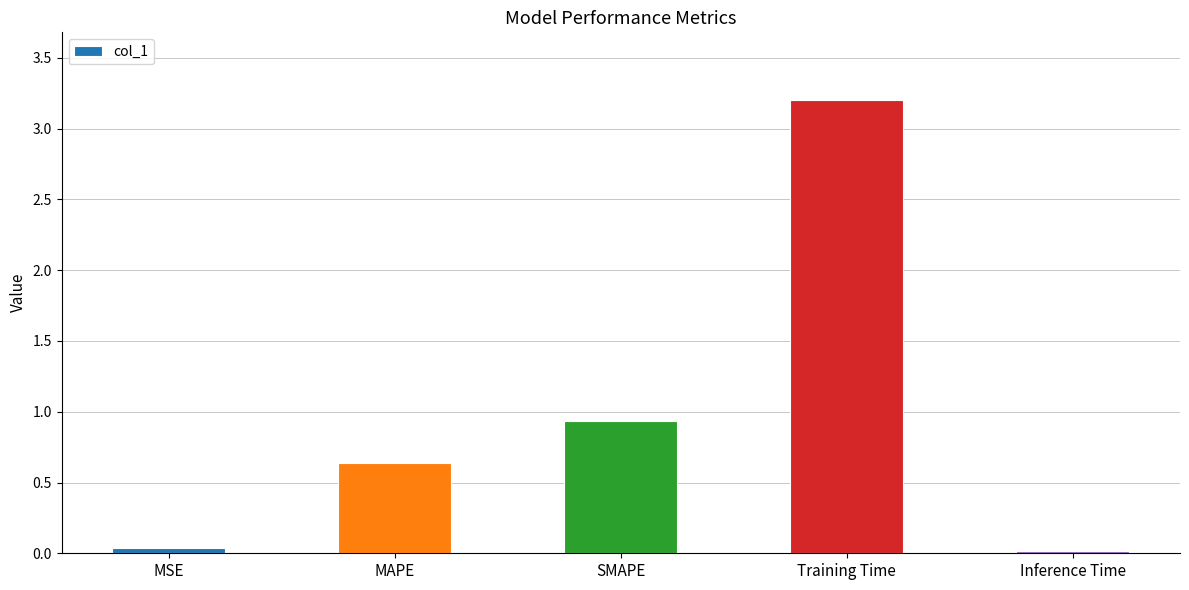

Which category has the highest value across all series?

Training Time